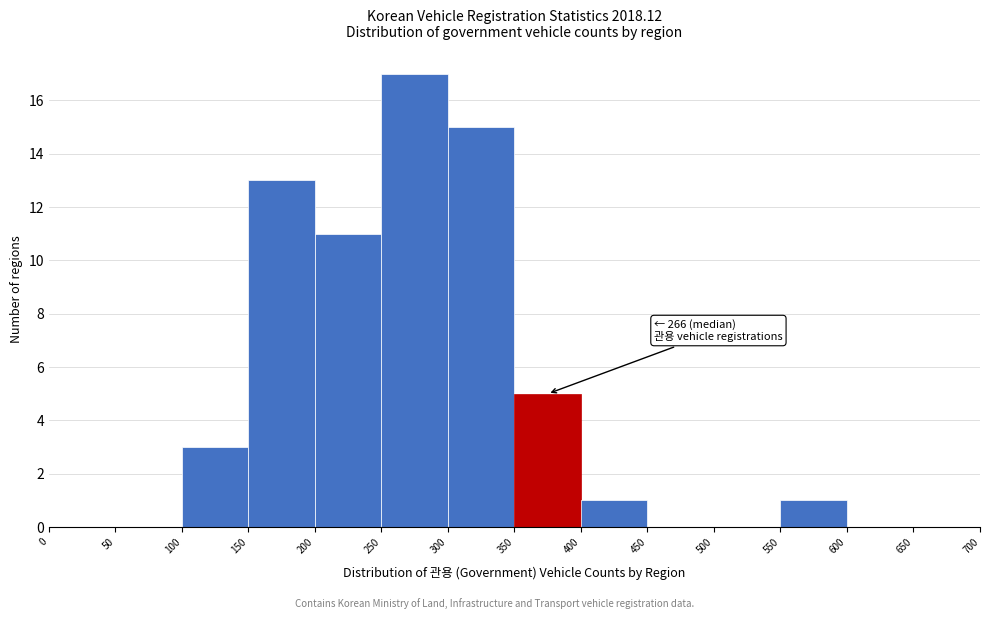

Over which range of the x-axis is the bar tallest?

250 to 300